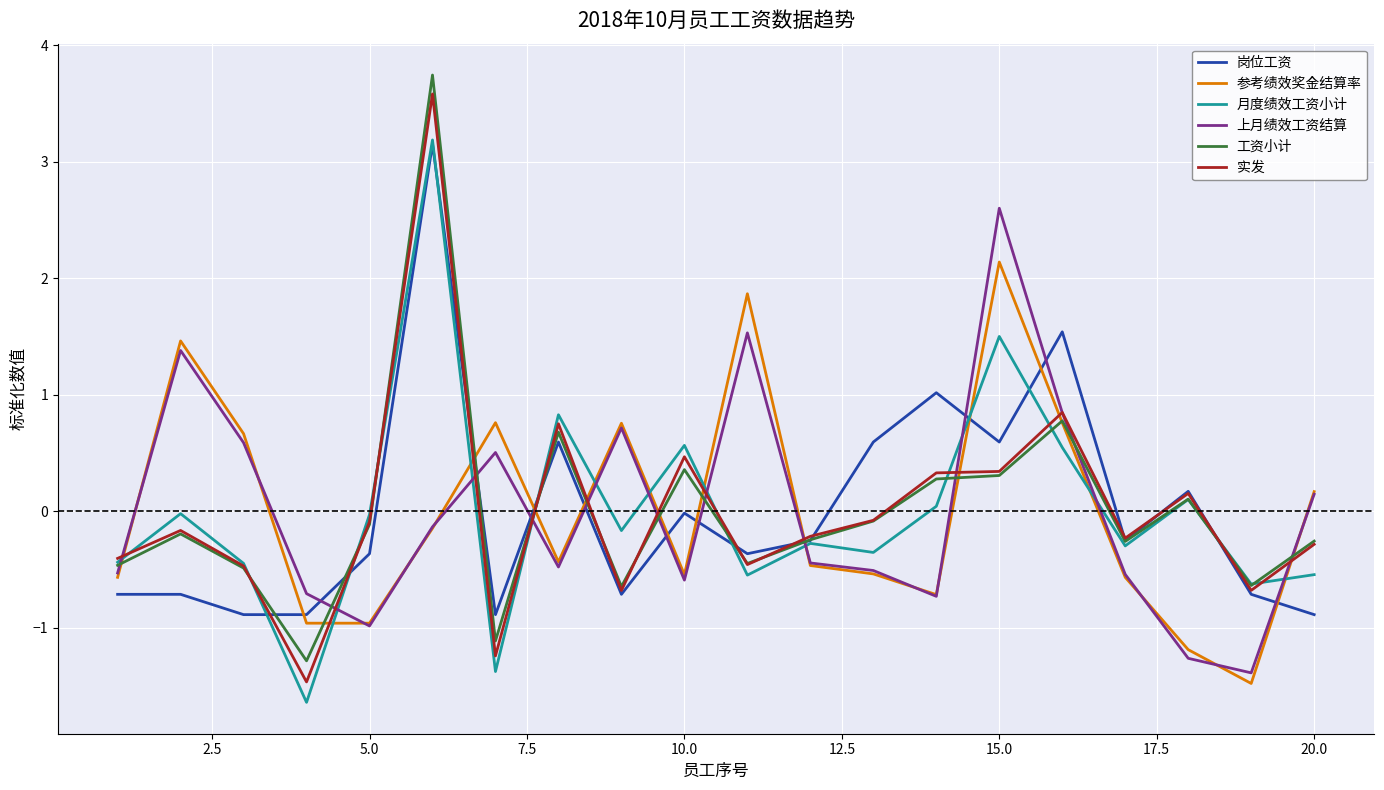

What is the minimum value for 工资小计?

-1.3